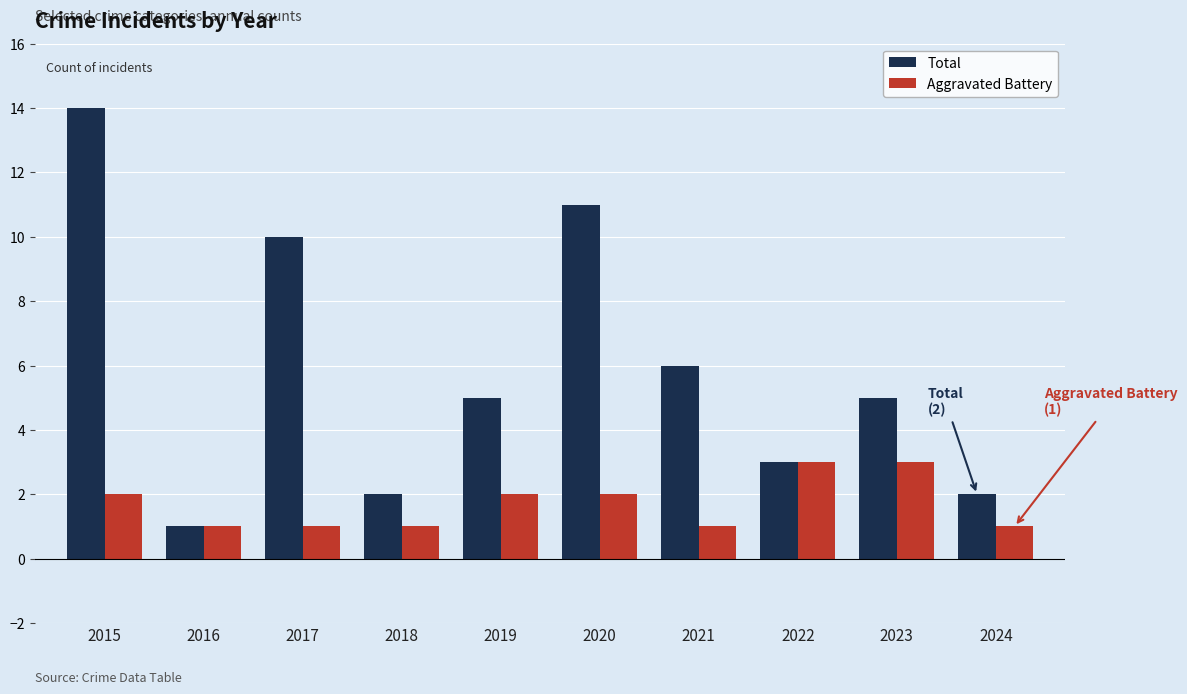

What is the value of the Total bar at the 4th from the left?

2